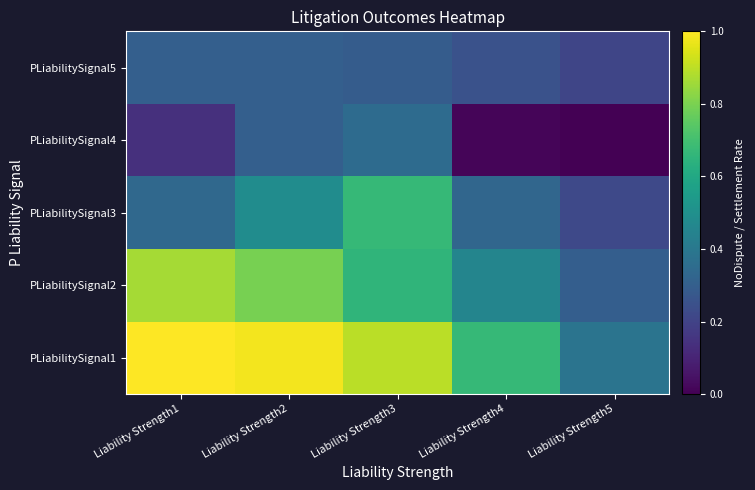

What is the total value across all series at Liability Strength1?

2.6